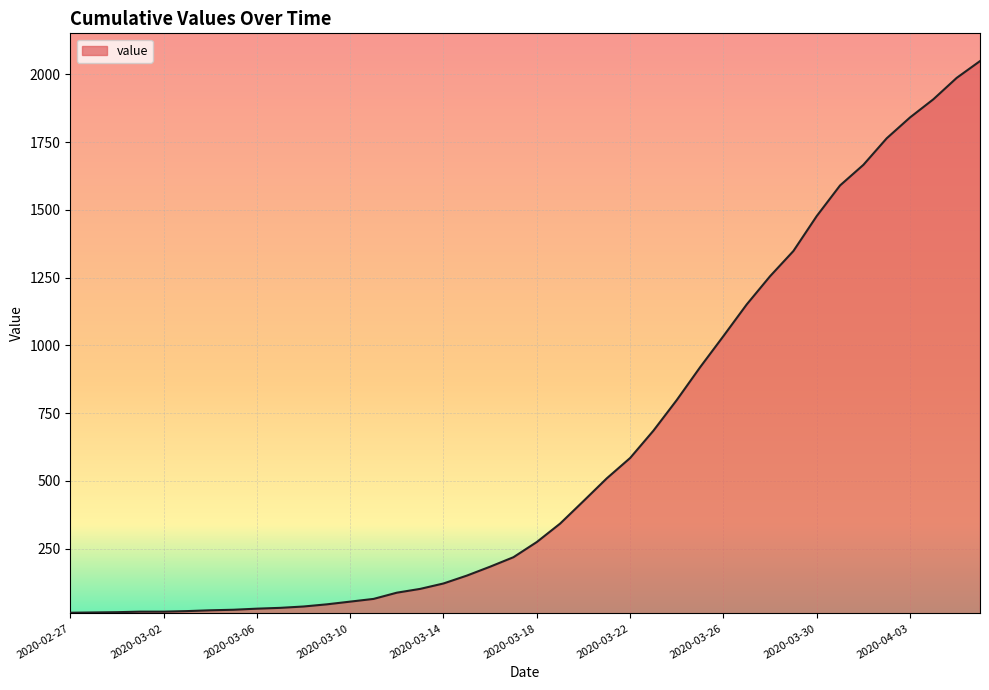

What is the difference between the maximum and minimum values?

2036